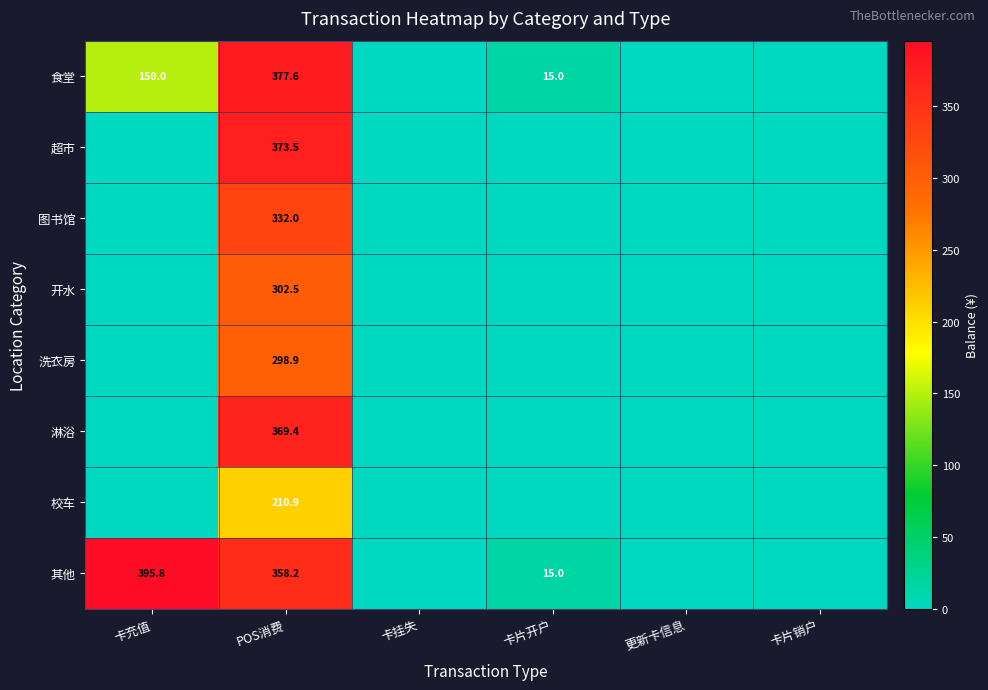

Is it true that 其他 equals 15.0 at 卡片开户?

True